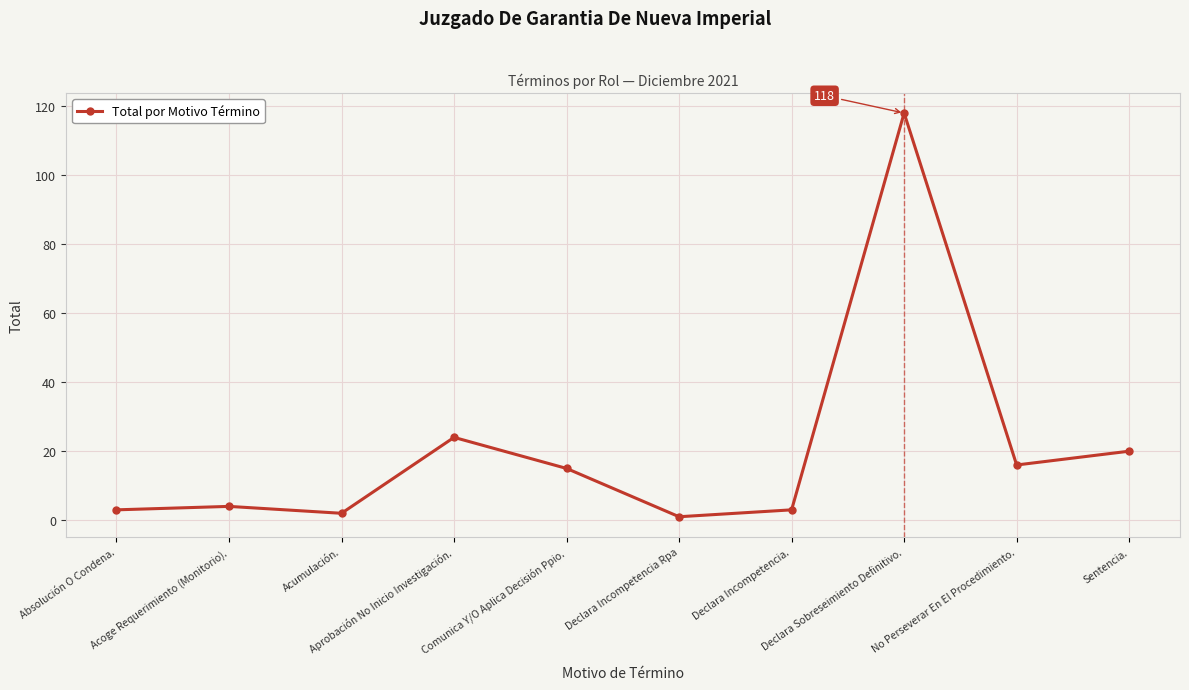

What is the smallest value displayed?

1